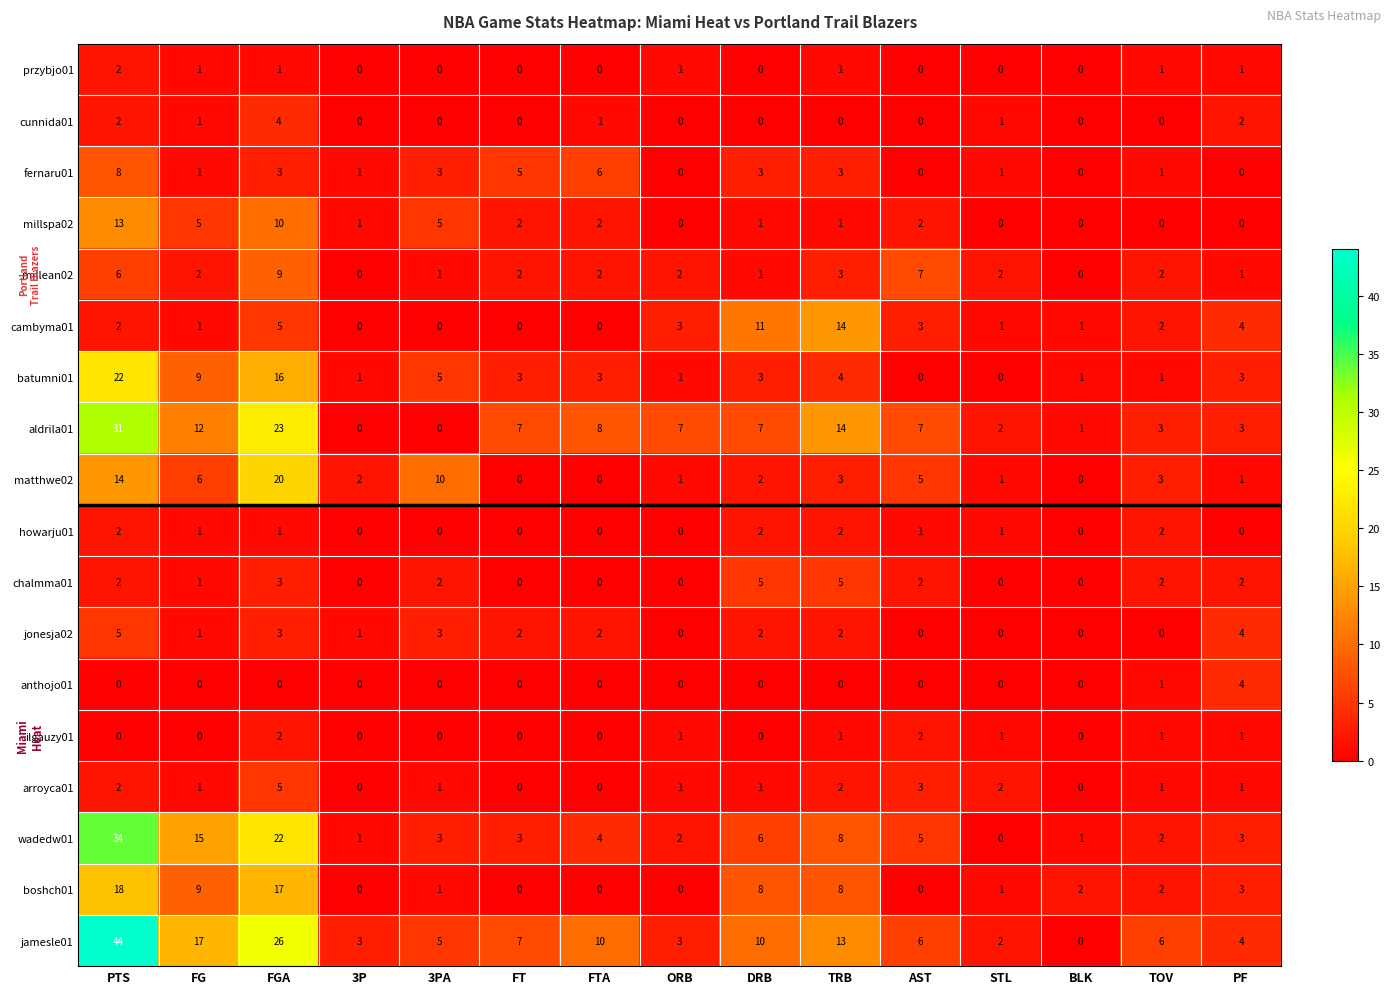

What is the highest value of the batumni01 series?

22